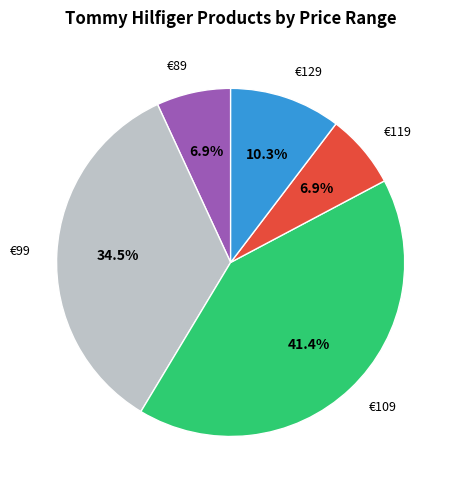

Is there a majority slice in this chart?

No